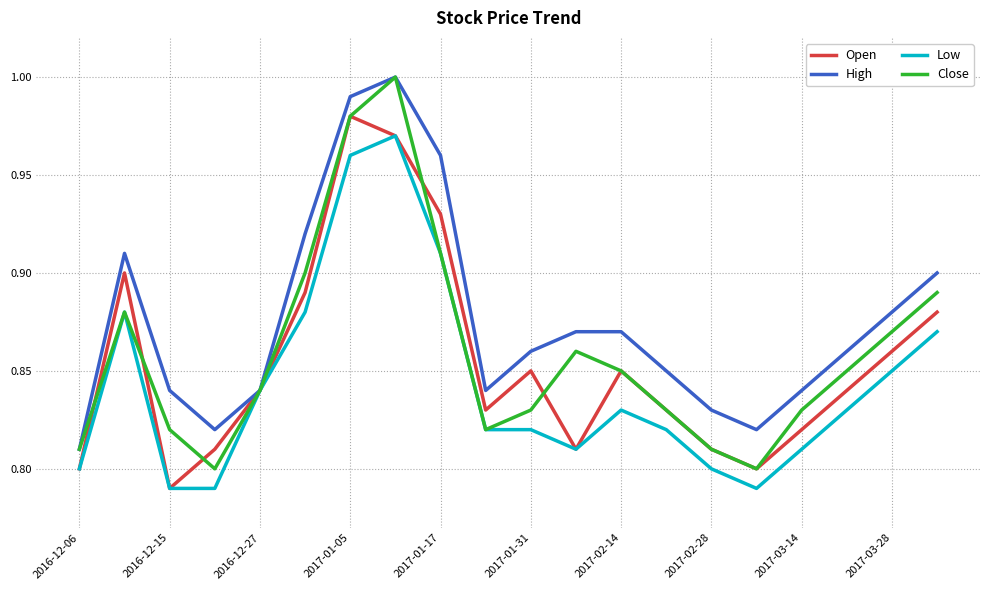

Does the chart have visible grid lines?

Yes